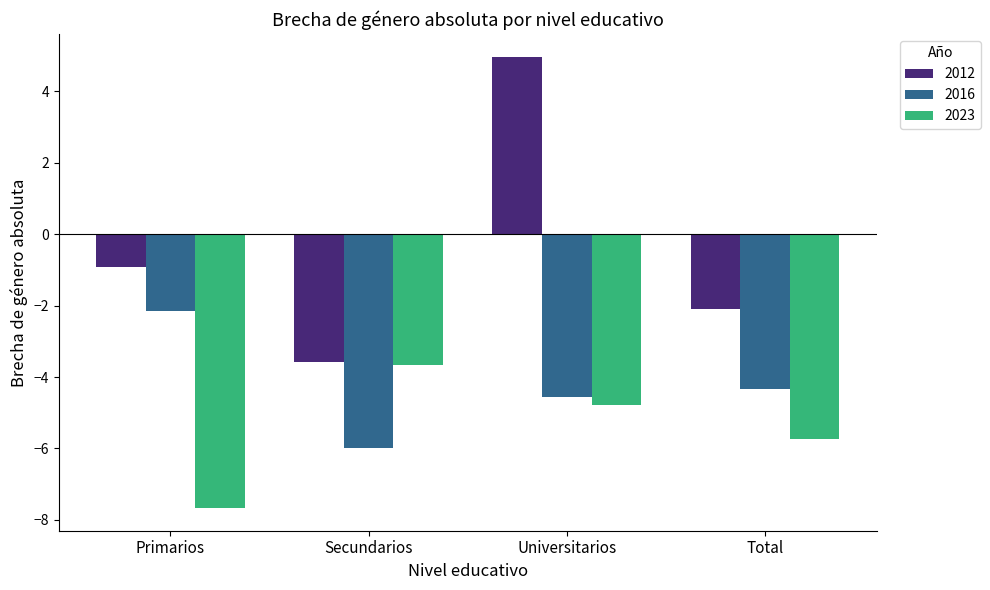

At which label does 2023 first exceed -4?

Secundarios